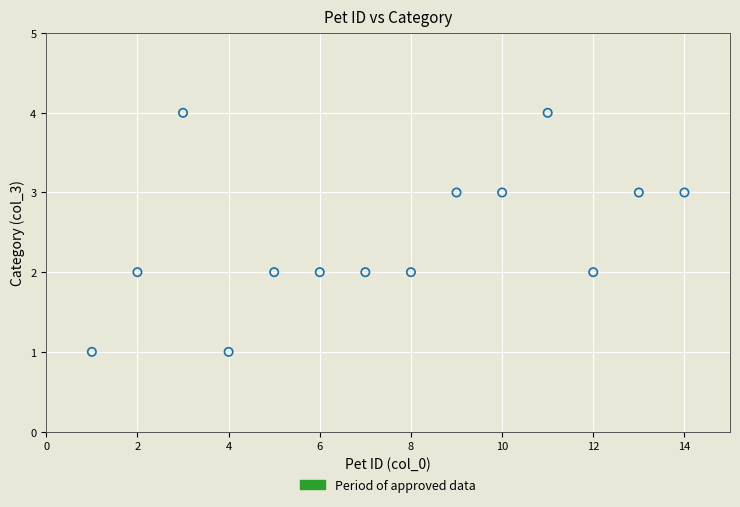

What is the range of X values (max minus min)?

13